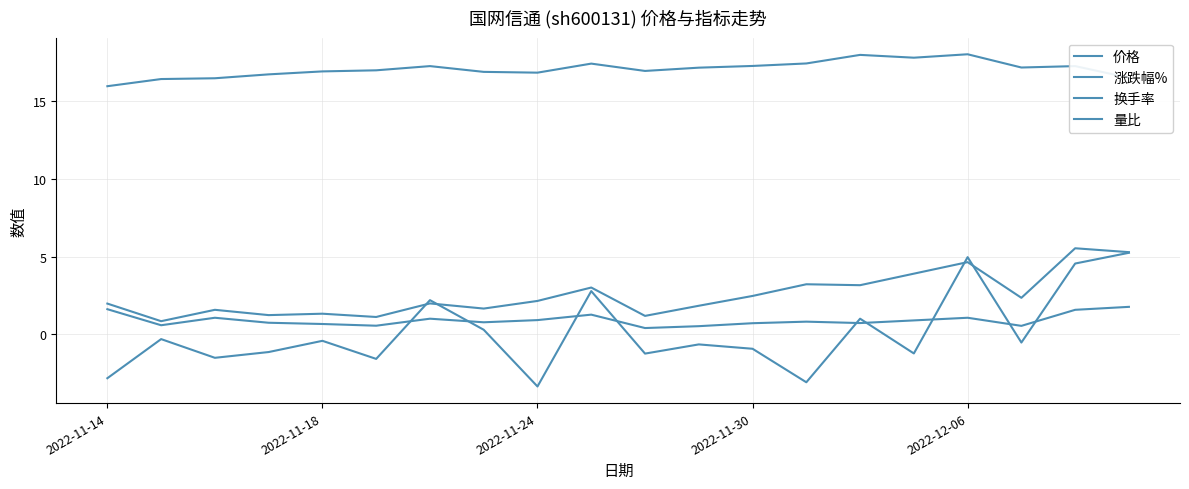

Does the chart display data point markers on the line(s)?

No